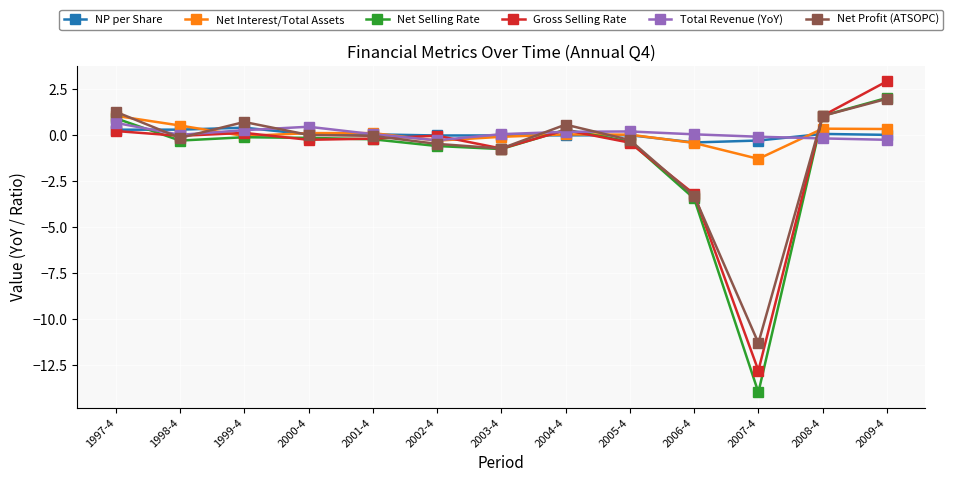

What is the label of the 11th point from the right?

1999-4